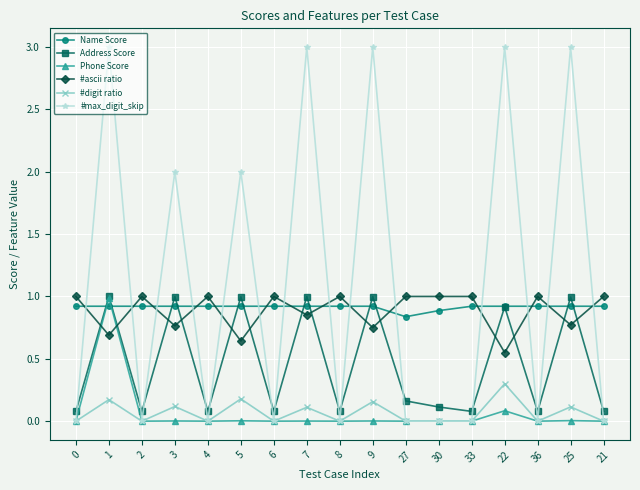

True or false: #ascii ratio has more than 0 interior local peaks.

True